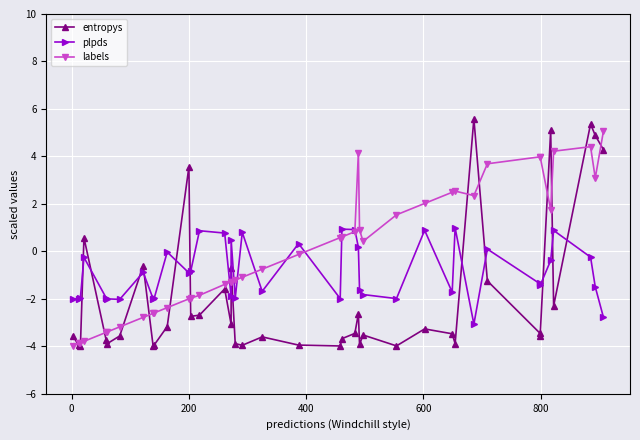

The plpds series shows 0.4 at 13. True or false?

False